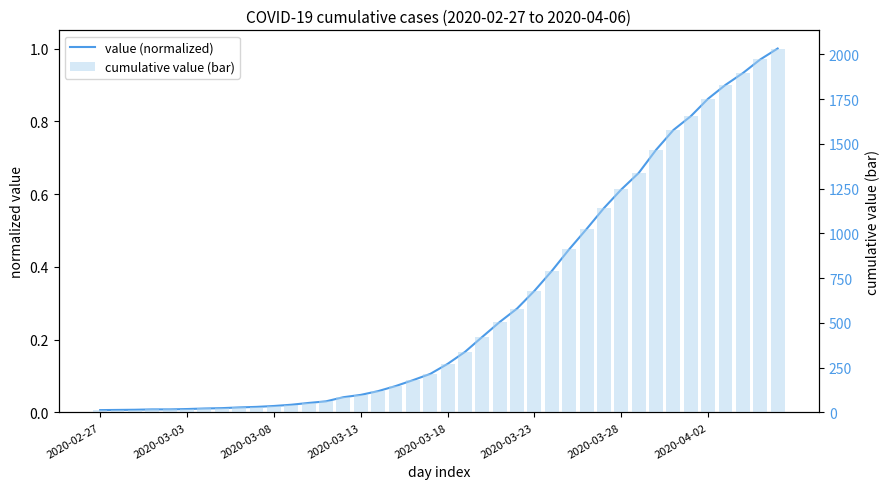

Which series has the widest spread of values?

cumulative value (bar)